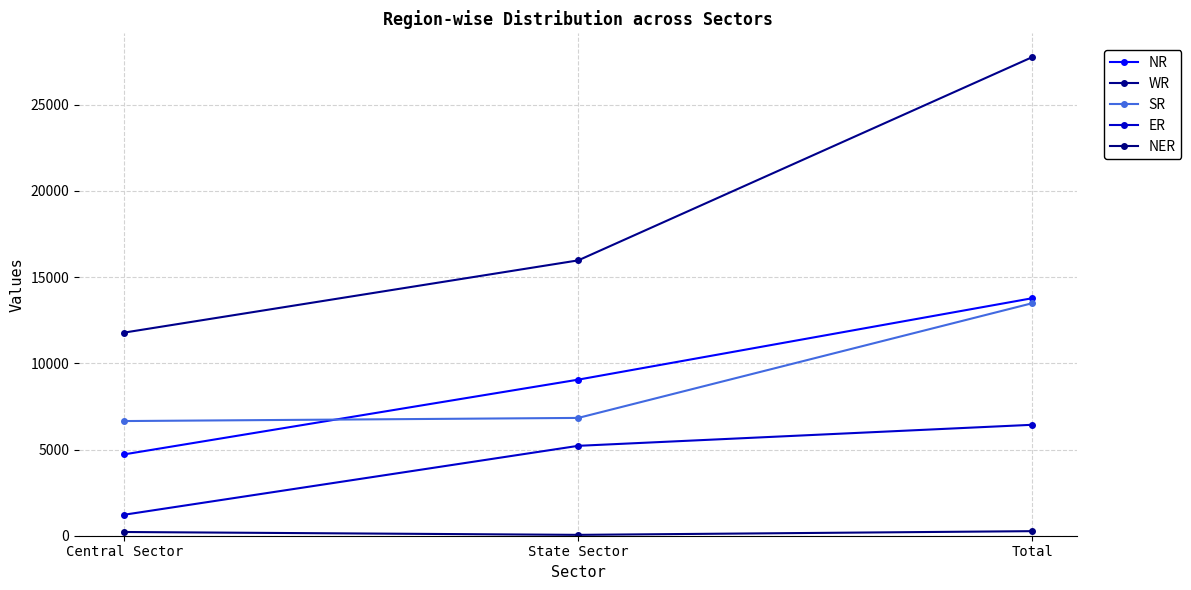

Reading right to left, extract all data points from this chart.

NR: 13776	9055	4721
WR: 27760	15974	11786
SR: 13486	6834	6652
ER: 6435	5215	1220
NER: 265	50	216